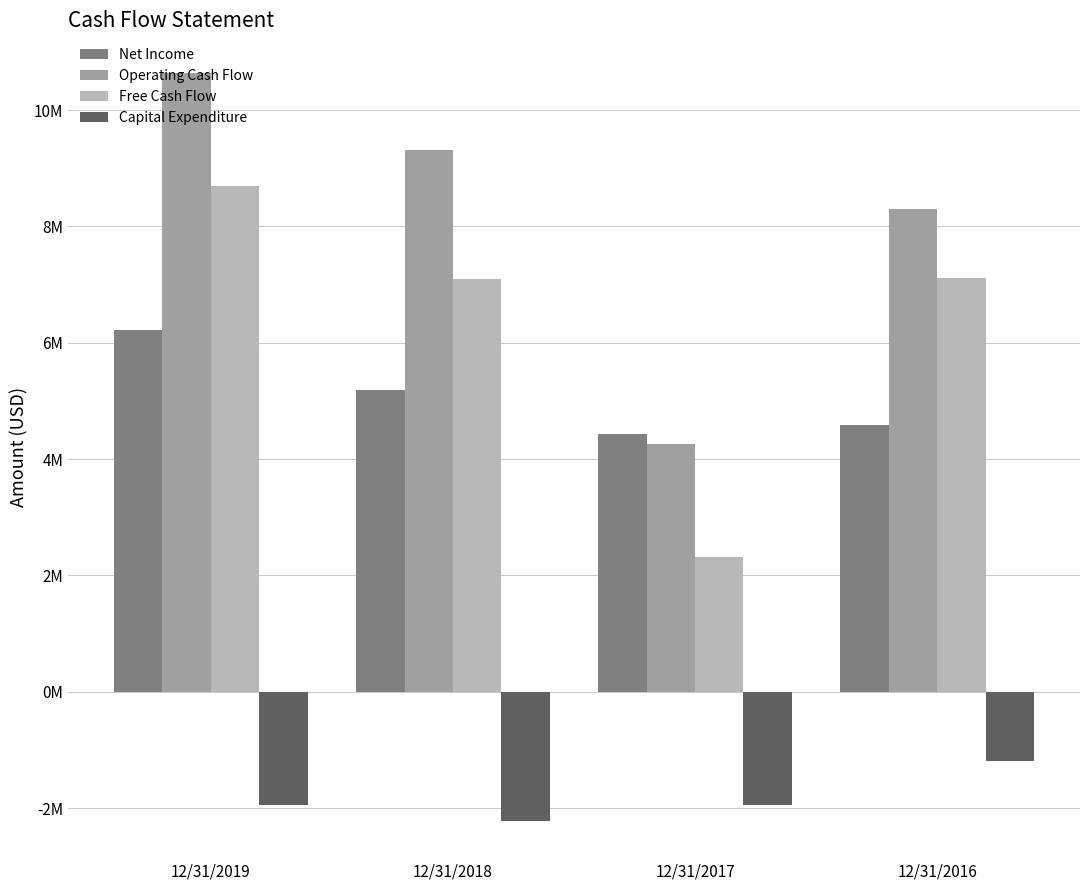

What are all the series names shown in the legend?

Net Income, Operating Cash Flow, Free Cash Flow, Capital Expenditure